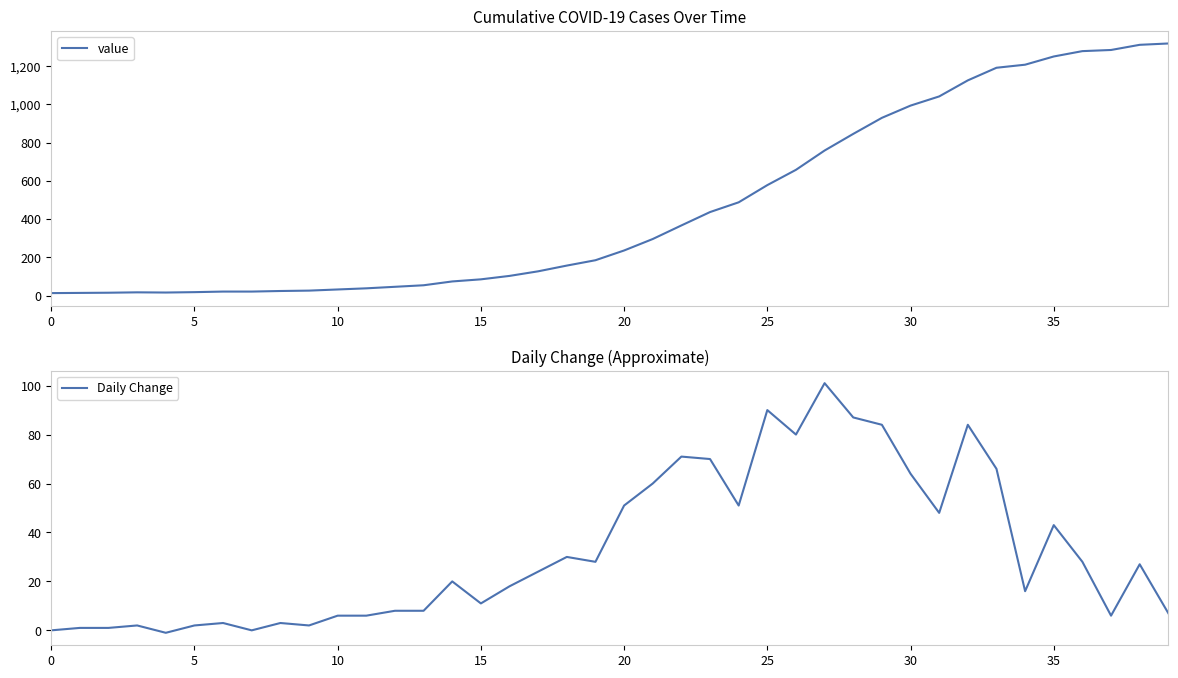

Does the chart have visible grid lines?

No